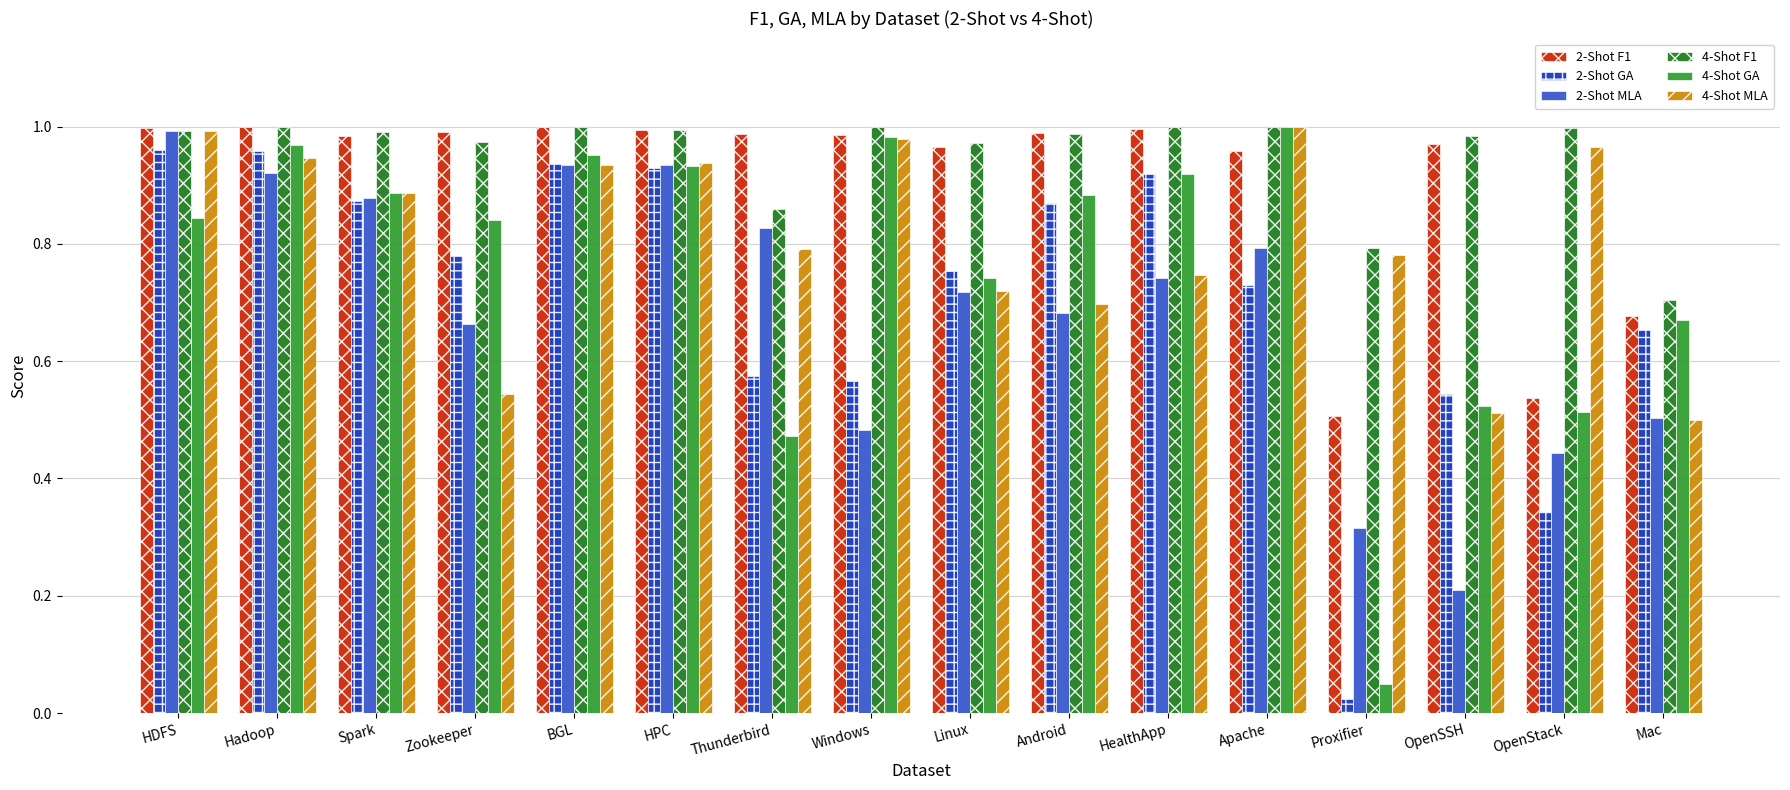

Which series changed the most between Windows and OpenSSH?

4-Shot MLA